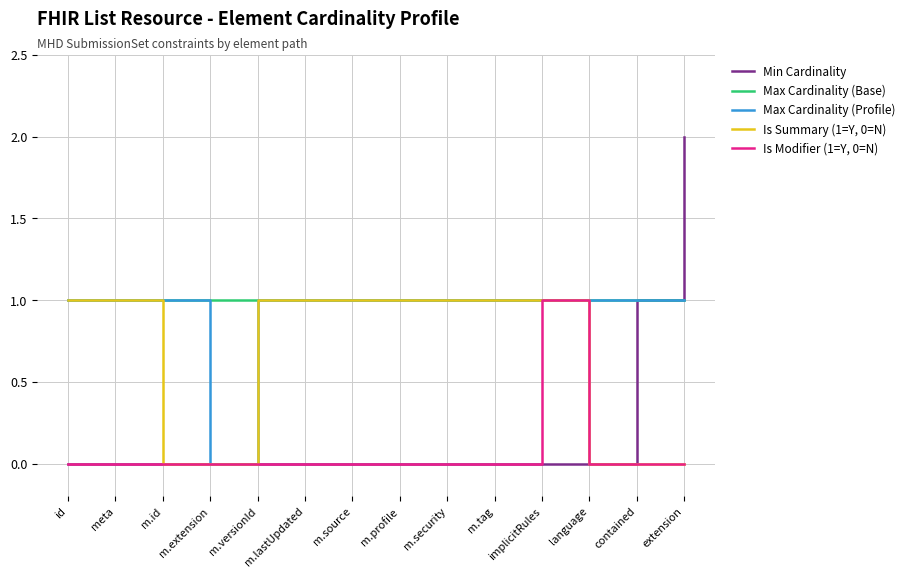

Between m.id and m.versionId, which series saw the biggest shift?

Is Summary (1=Y, 0=N)